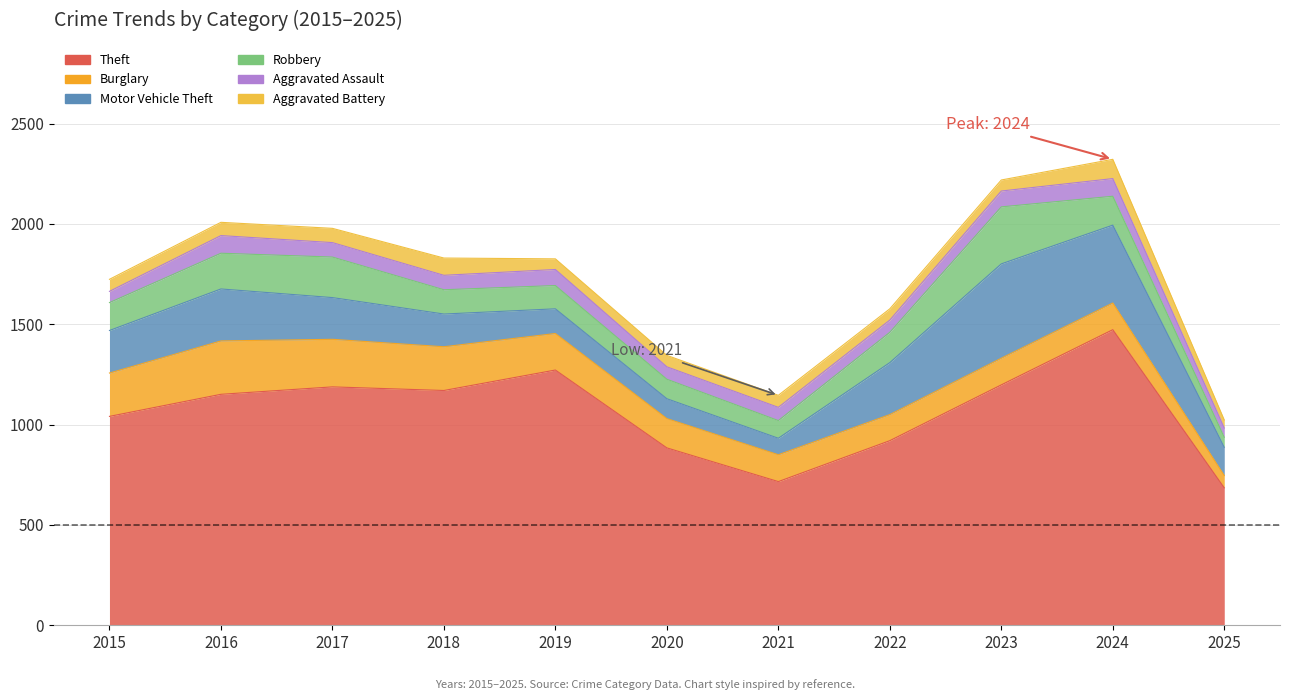

What is the difference between the highest and lowest values at 2016?

1085